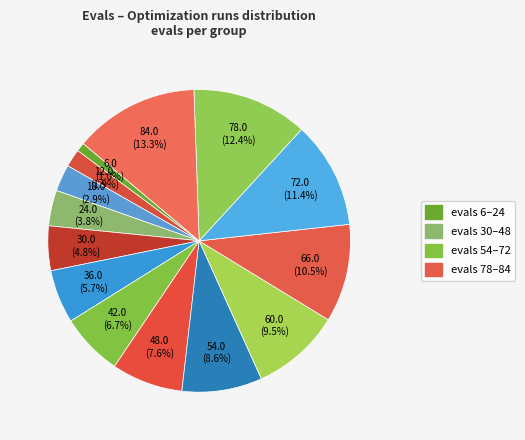

Does any single category account for the majority?

No